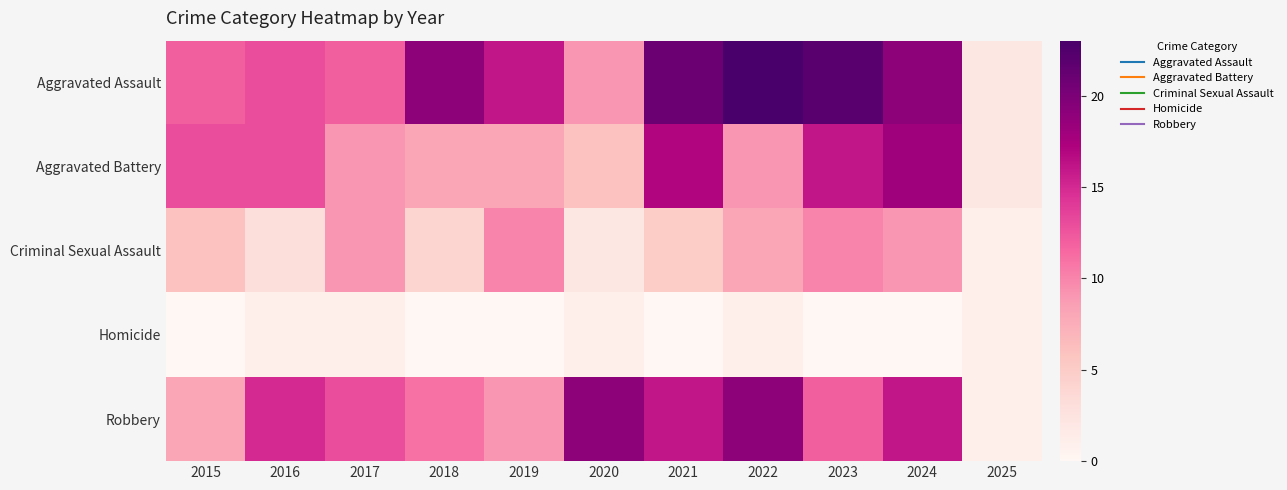

How many categories are shown in the chart?

11